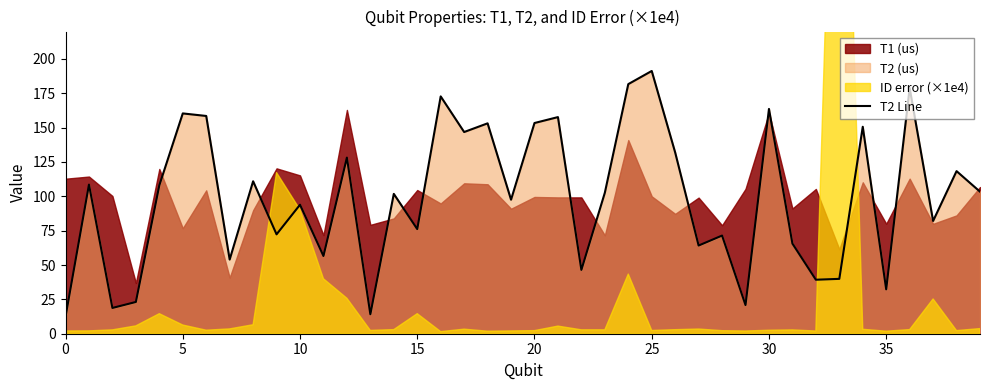

What is the minimum value for T2 Line?

12.4